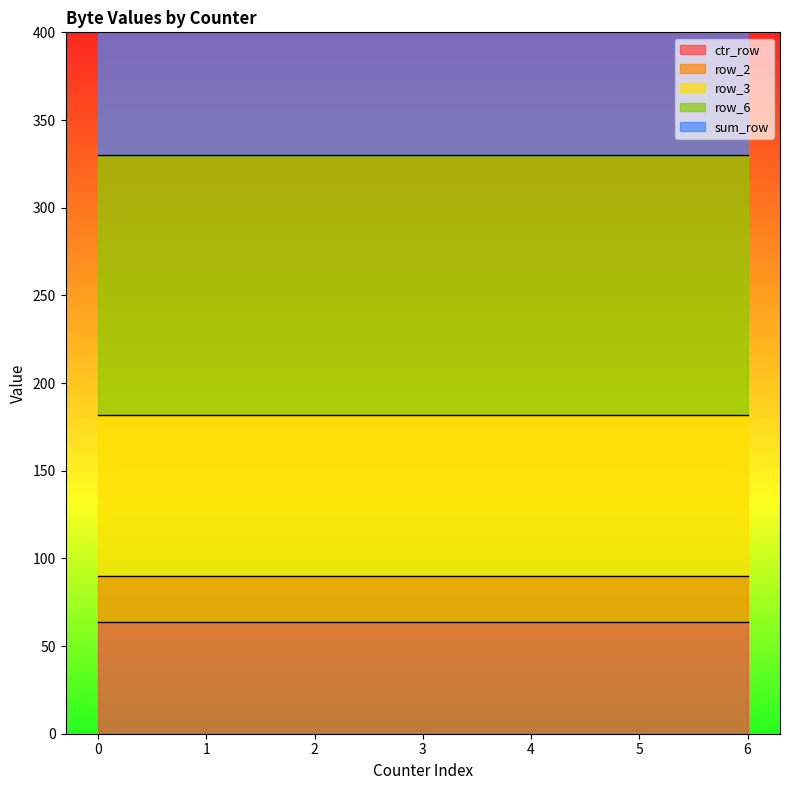

What are all the series names shown in the legend?

ctr_row, row_2, row_3, row_6, sum_row